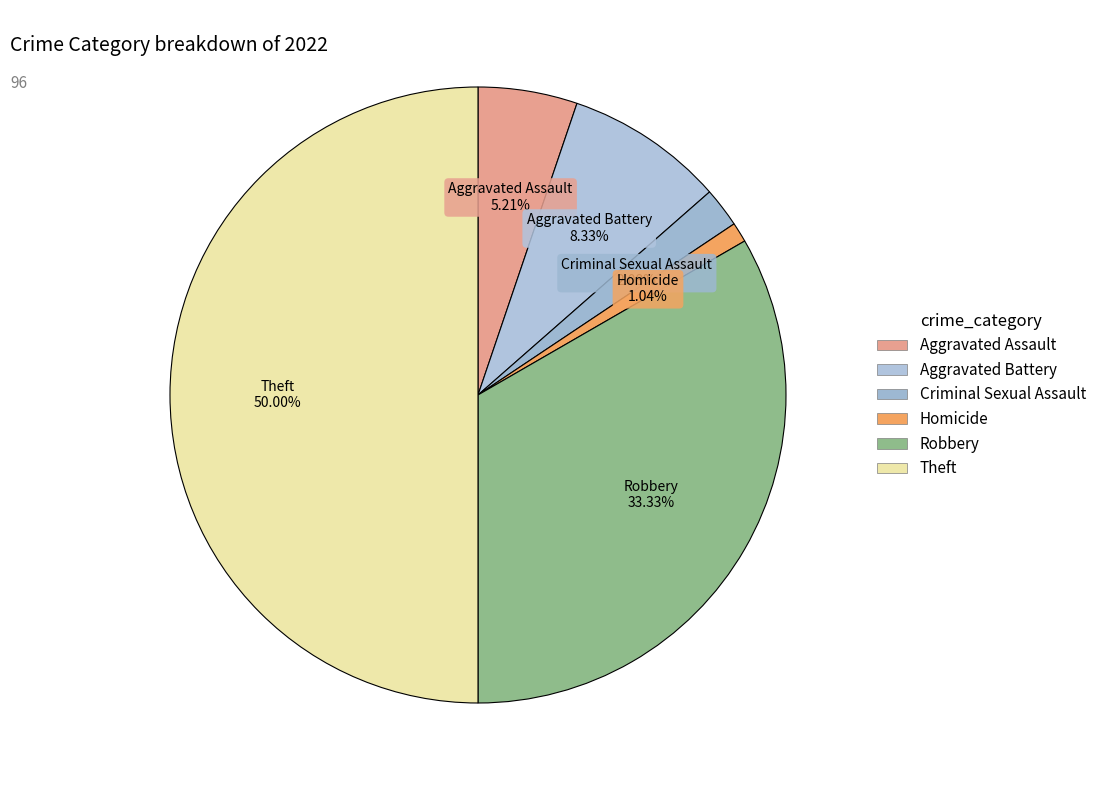

The Robbery slice represents 33% of the pie. True or false?

True